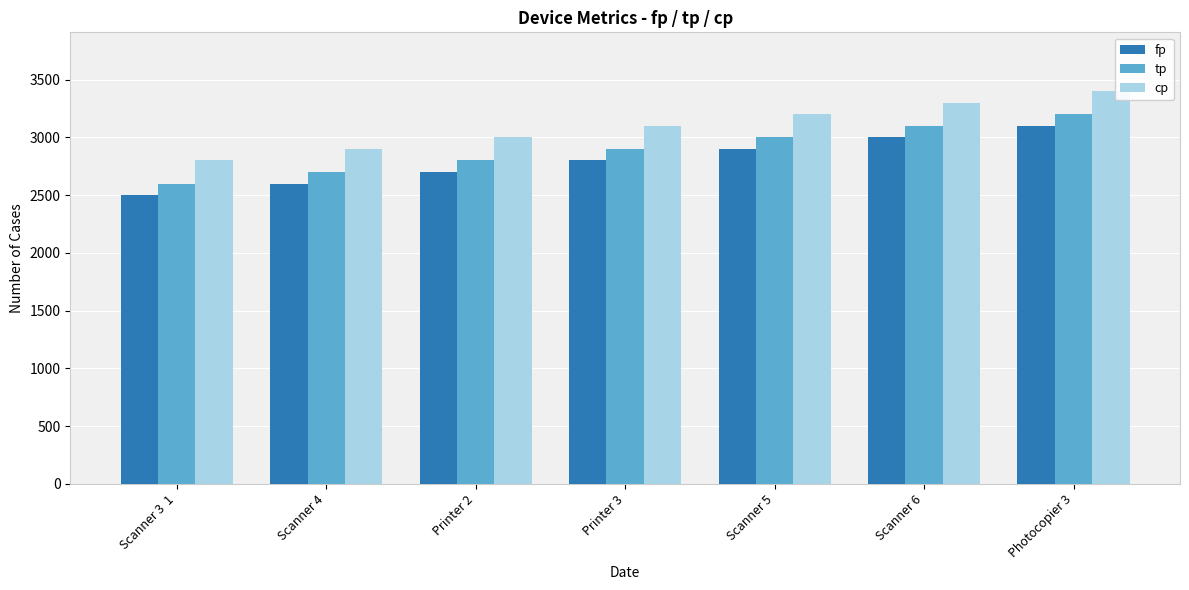

What is the approximate value of tp at Printer 3, to the nearest 100?

2900